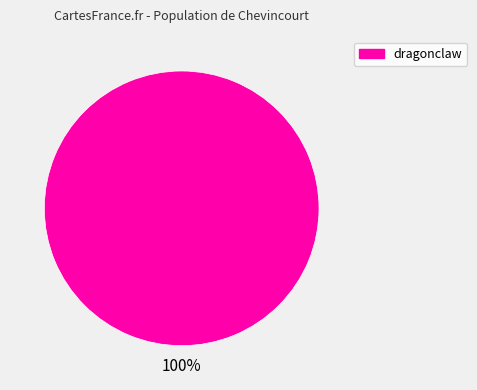

Is there a majority slice in this chart?

Yes